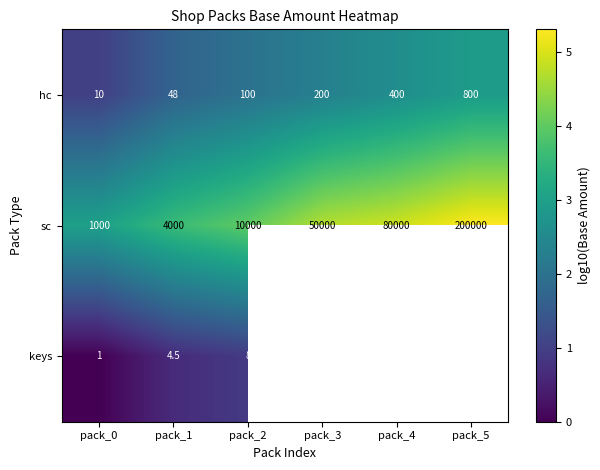

At how many categories does at least one series exceed 4?

3